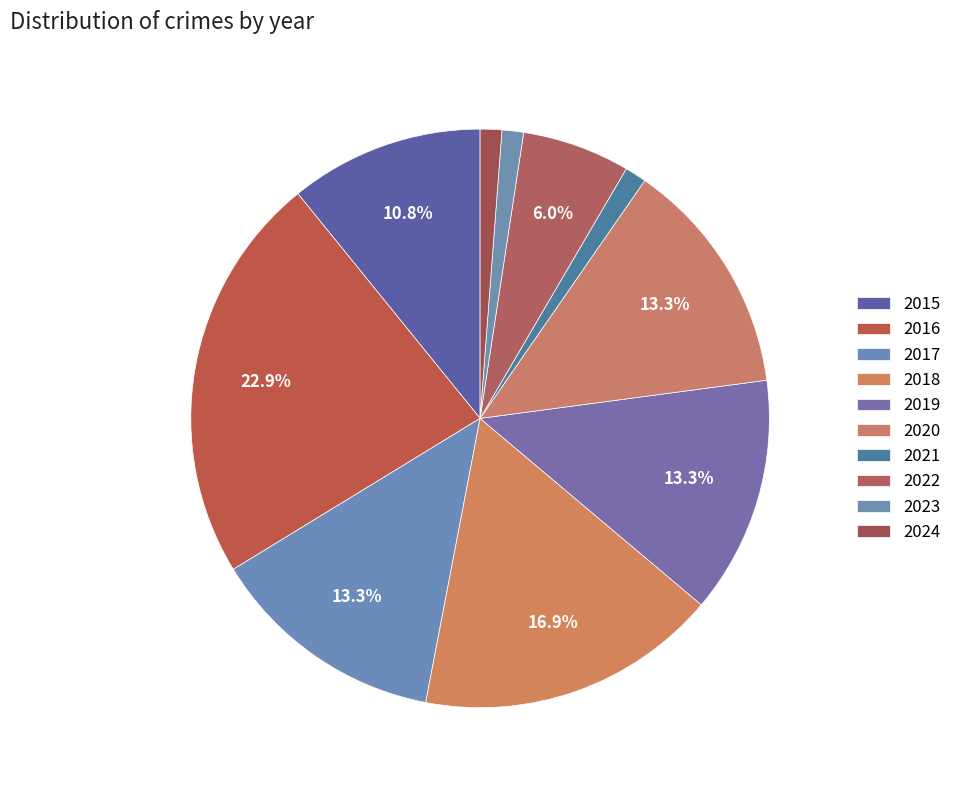

To the nearest percent, what is the difference between the 2015 and 2022 slice percentages?

5%